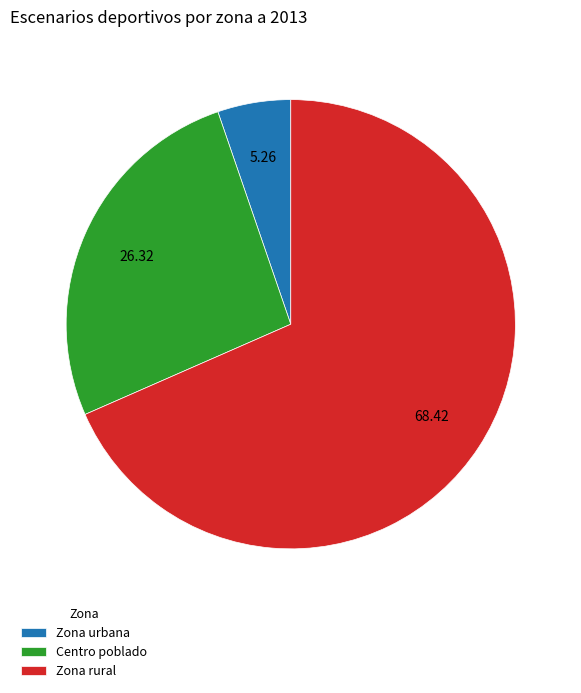

Is the sum of Zona rural and Zona urbana greater than half?

Yes